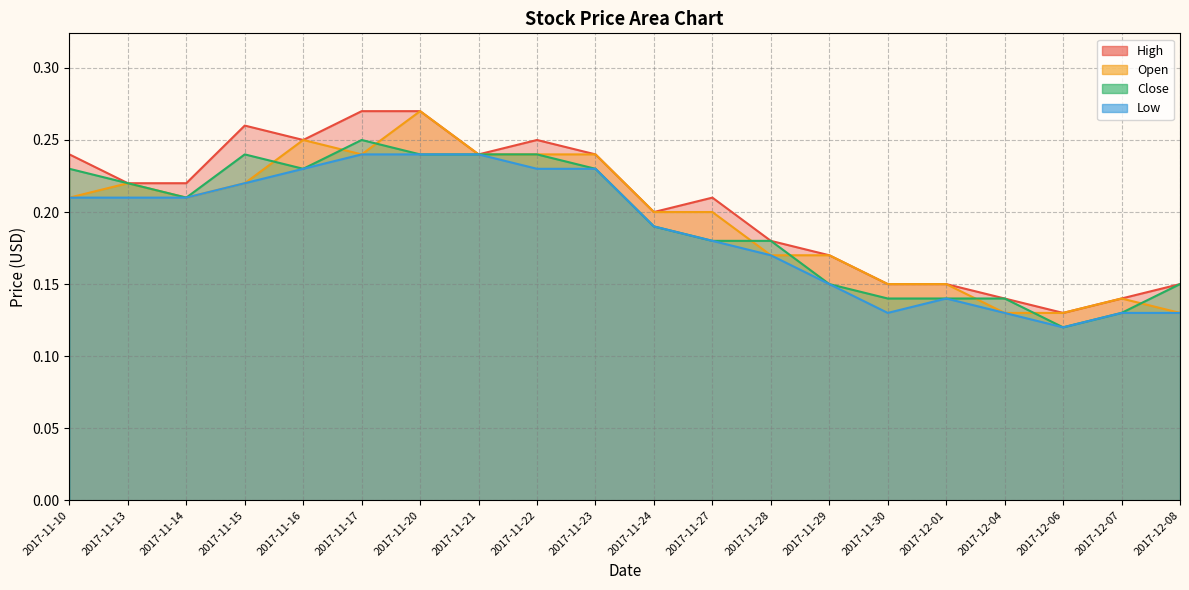

List the series in order of their overall mean, highest first.

High, Open, Close, Low